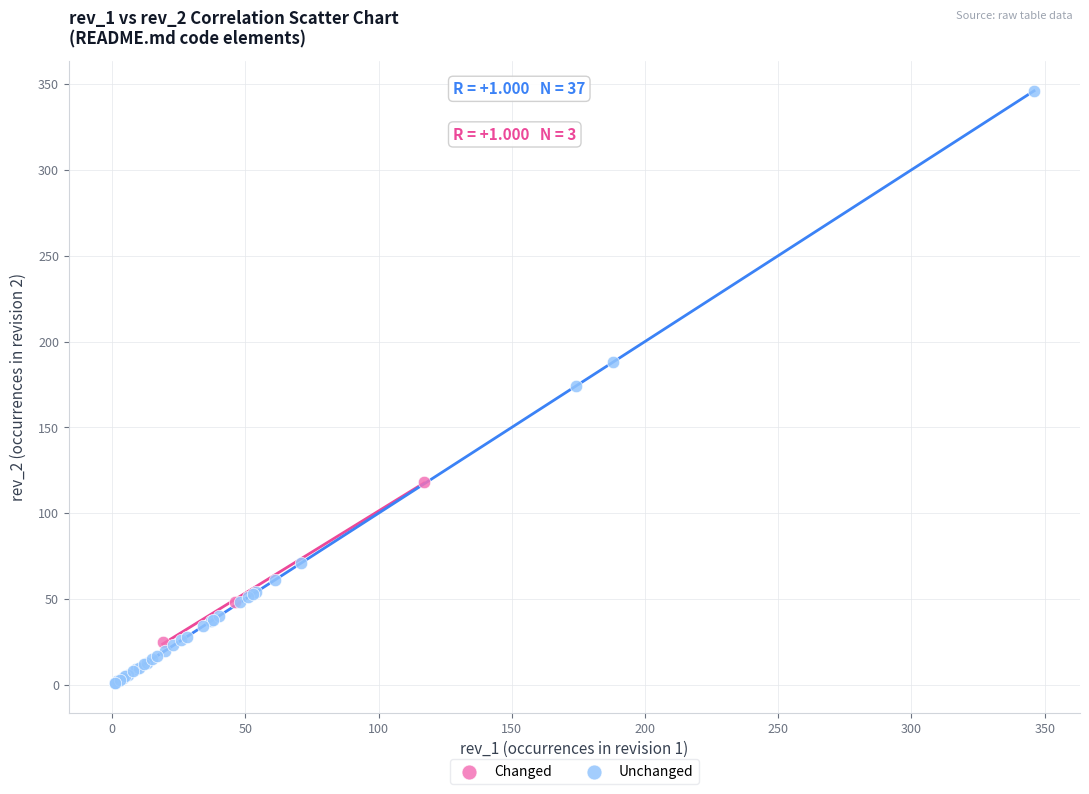

What are all the series names shown in the legend?

Changed, Unchanged